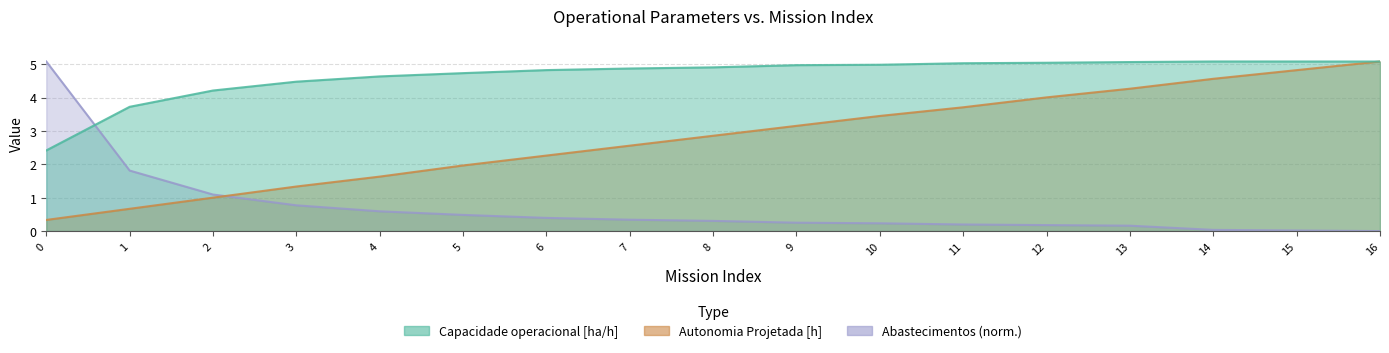

What is the difference between the maximum and minimum values in the Capacidade operacional [ha/h] series?

2.7